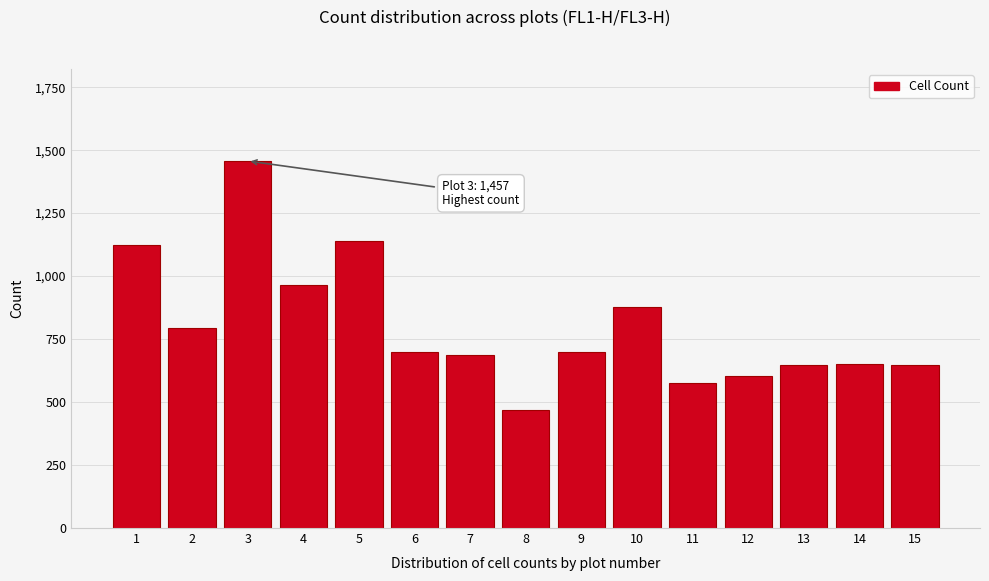

What is the ratio of the value at 6 to the value at 14?

1.1